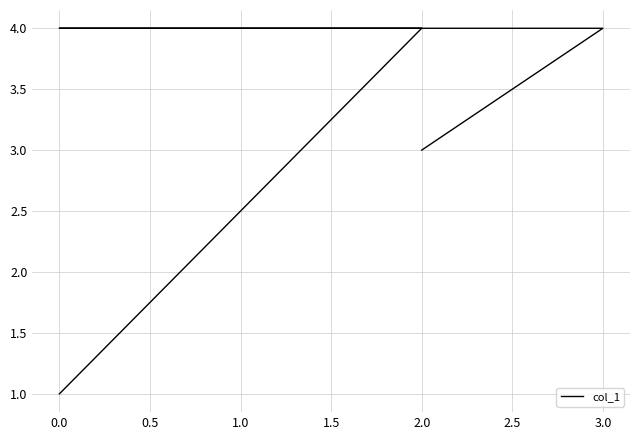

What is the label of the 6th point from the left?

2.0